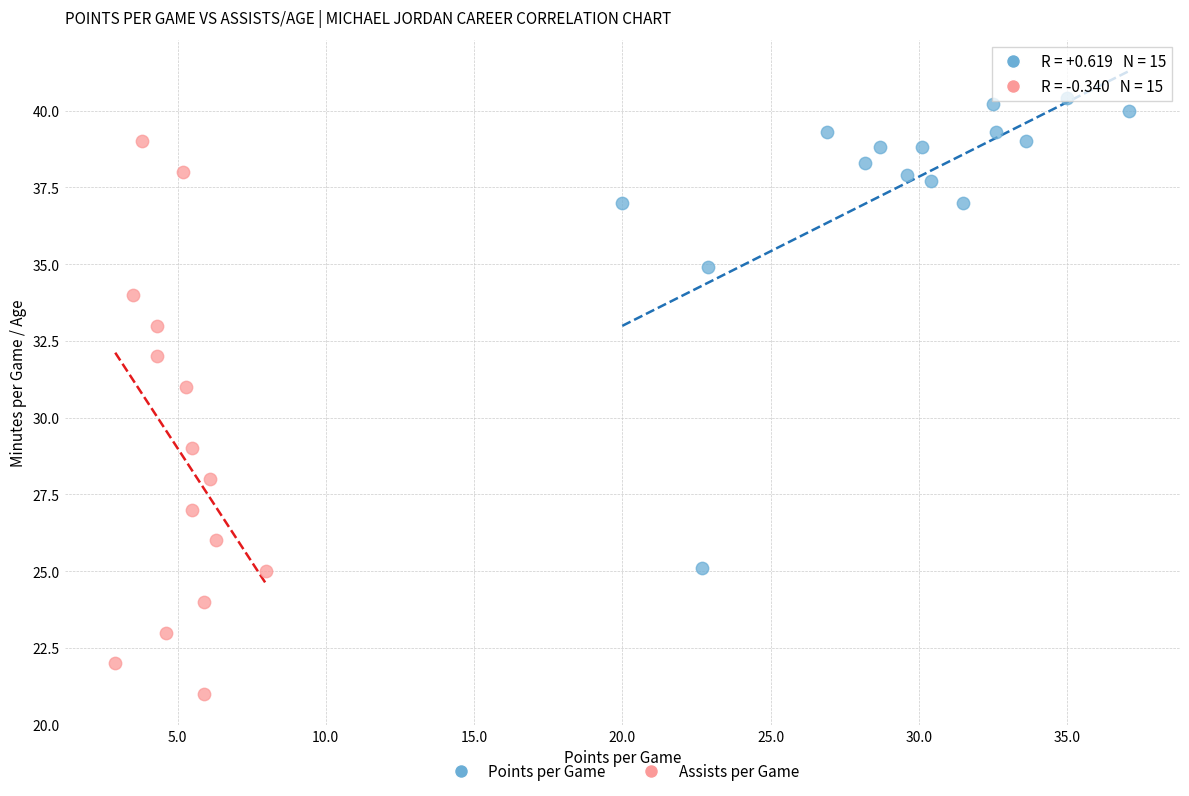

What are all the series names shown in the legend?

Points per Game, Assists per Game